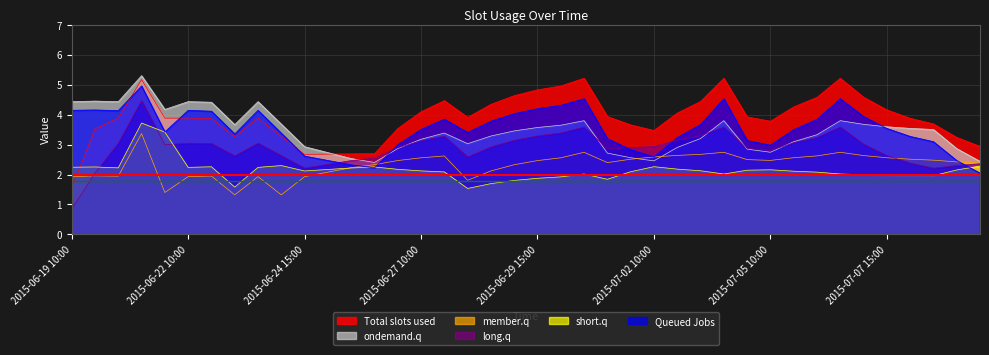

Is it true that Queued Jobs equals 6.3 at 2015-06-19 10:00?

False